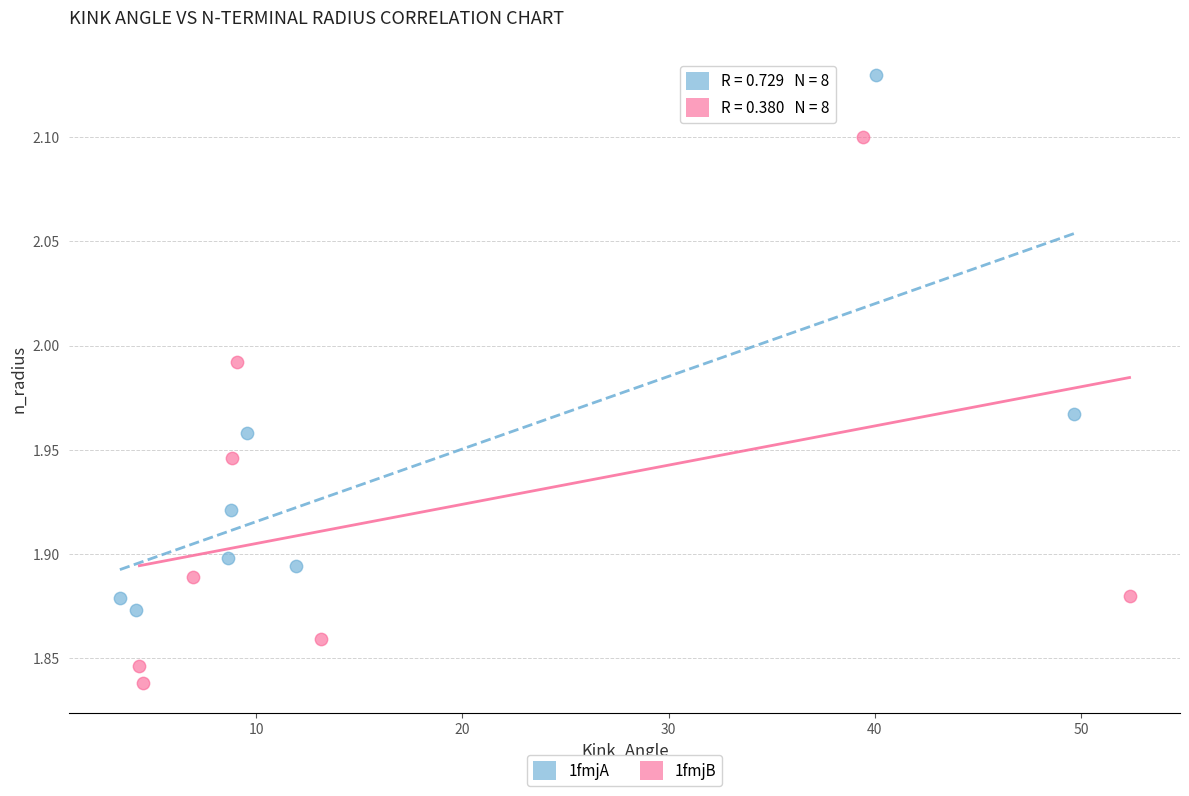

Which series has the largest Y range (max minus min)?

1fmjB